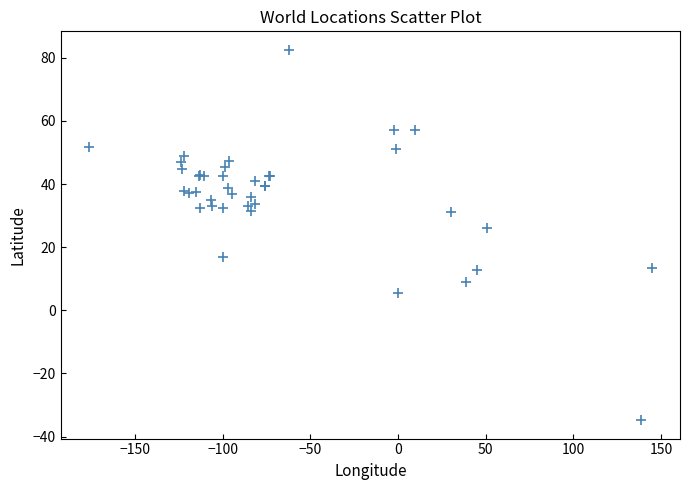

What Y value in the scatter plot is closest to 23?

26.0